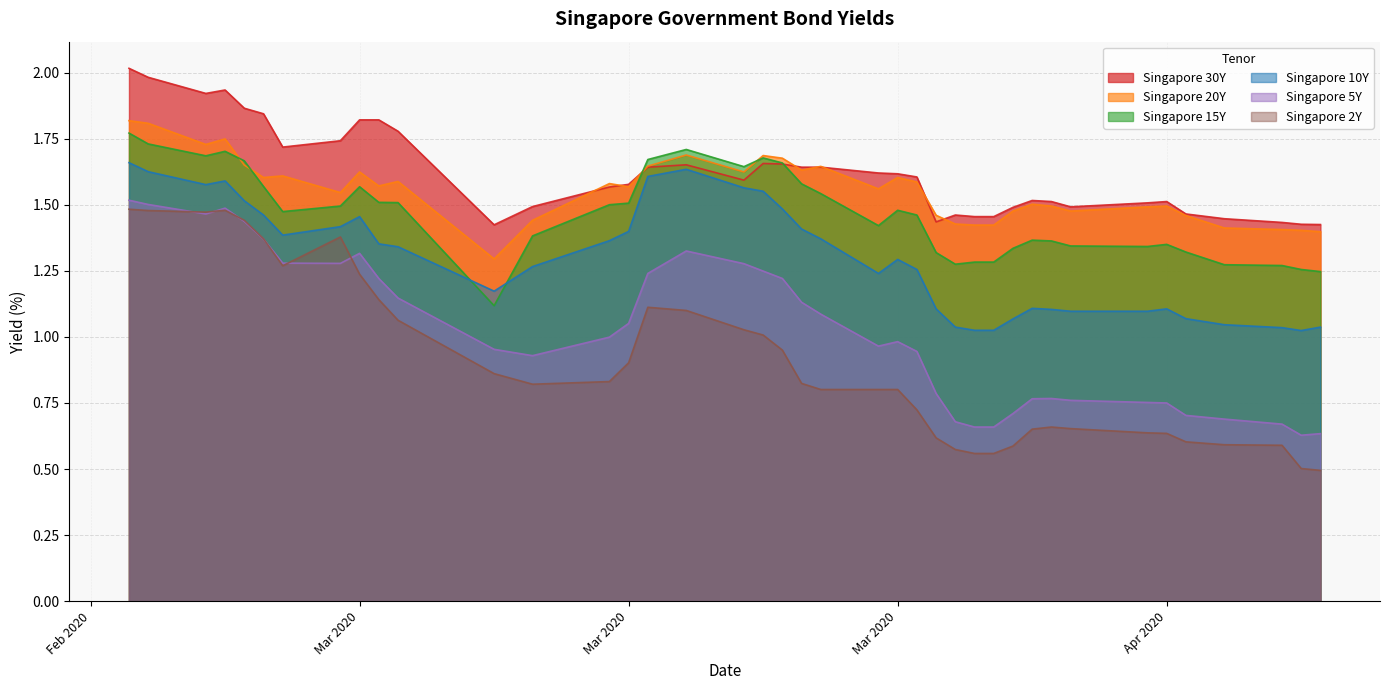

Does the chart have visible grid lines?

Yes